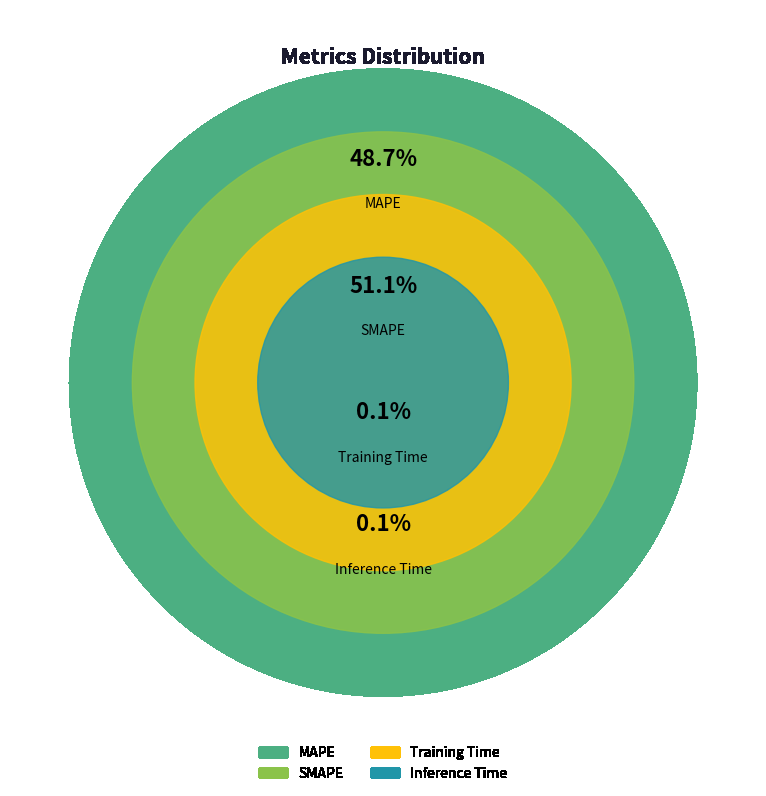

Is it true that SMAPE is 60% of the pie?

False